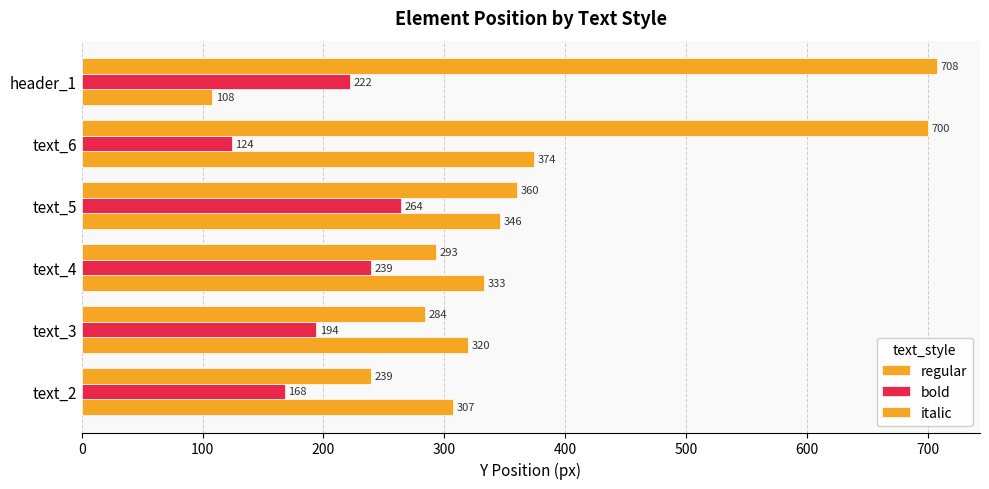

What is the sum of all bold values?

1211